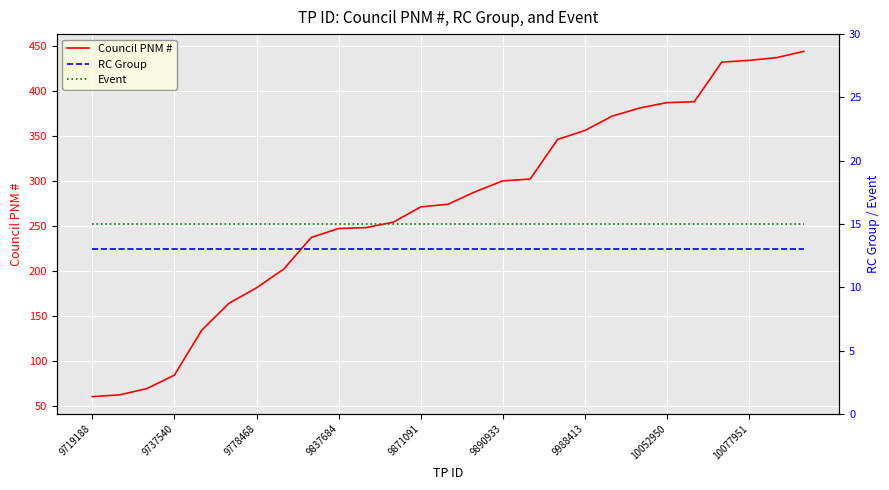

What is the minimum value for Council PNM #?

60